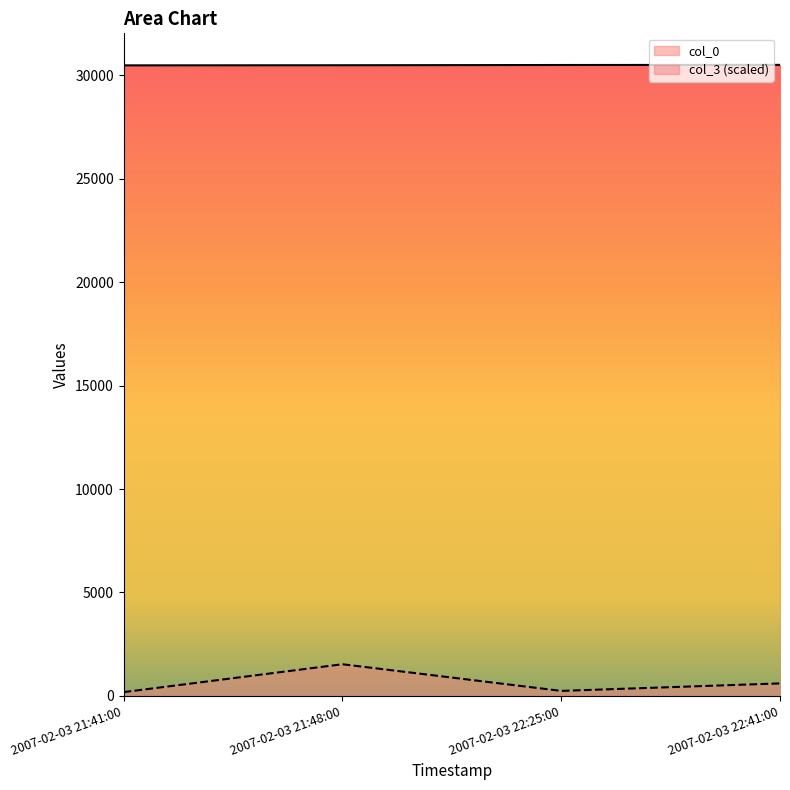

At which label is col_3 closest to 851?

2007-02-03 22:41:00